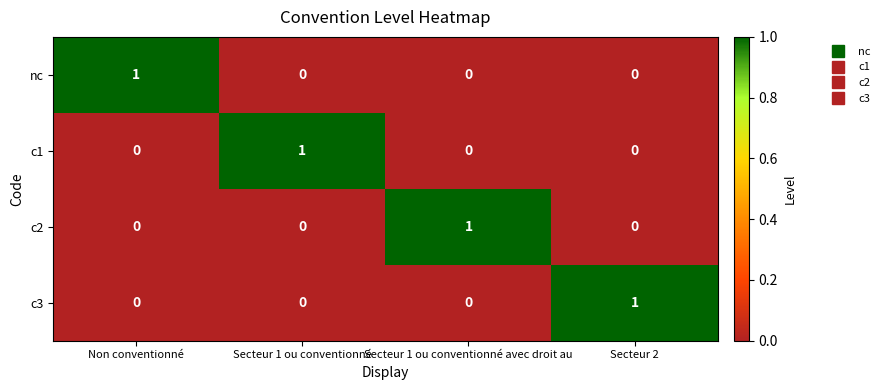

The c2 series shows -1 at Non conventionné. True or false?

False